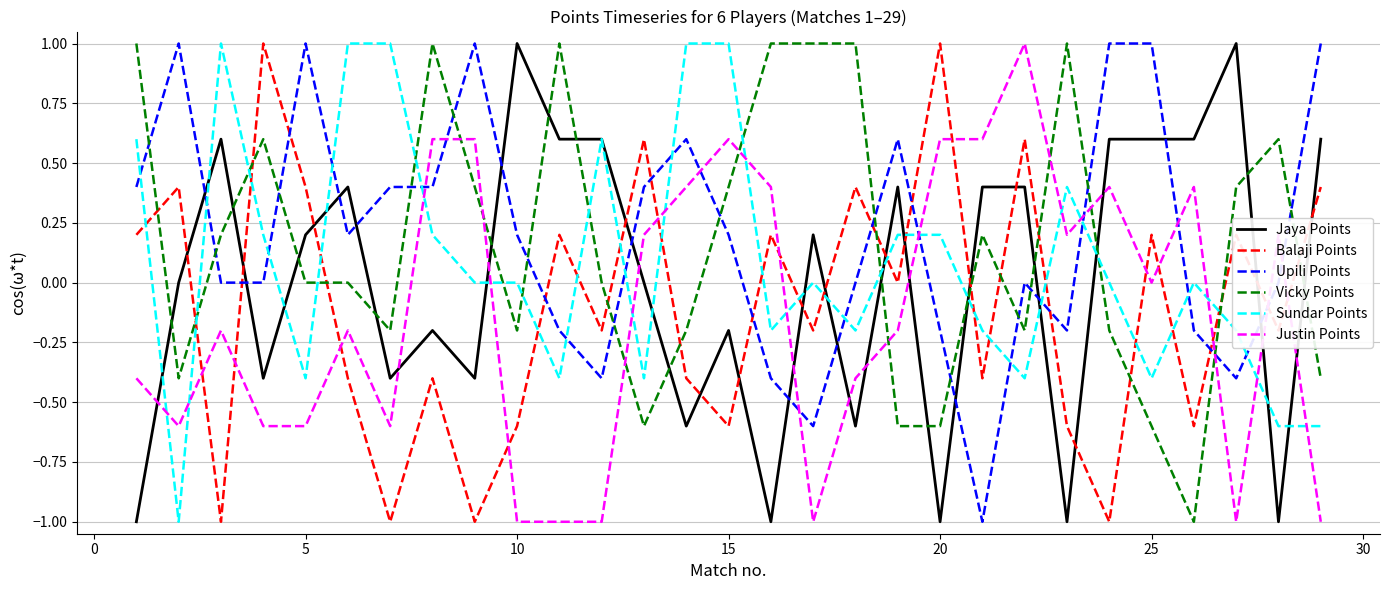

After their last crossing, which series has the higher values: Justin Points or Sundar Points?

Sundar Points